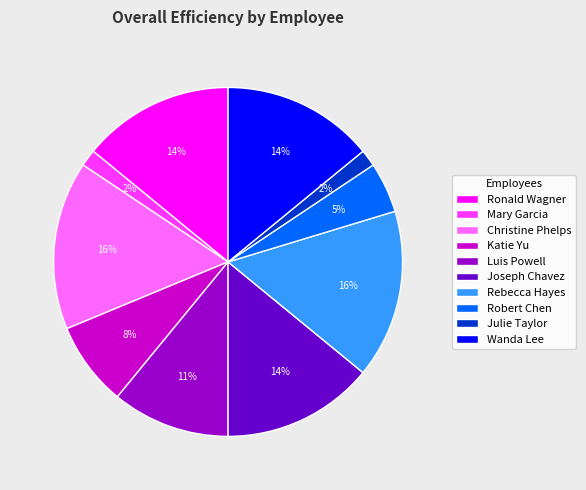

The Joseph Chavez slice represents 14% of the pie. True or false?

True